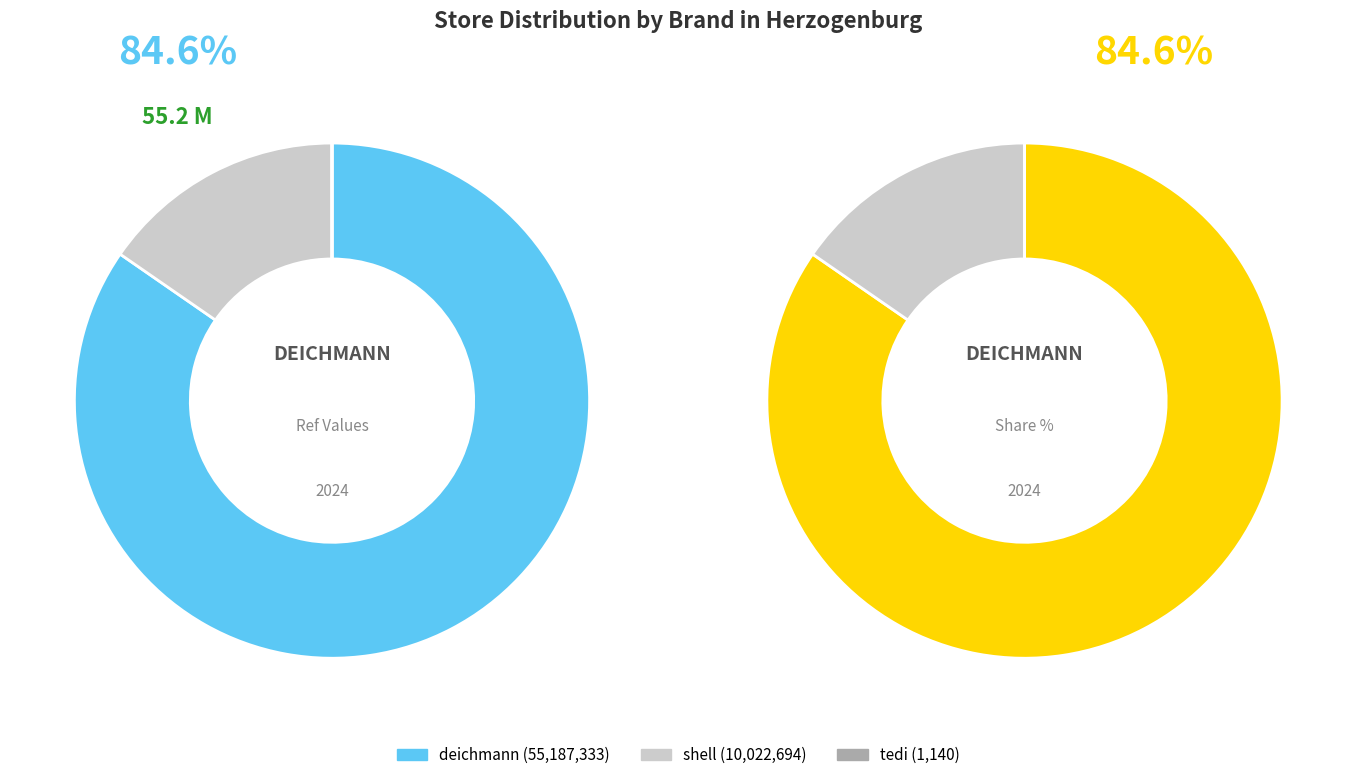

Which category accounts for the majority?

deichmann